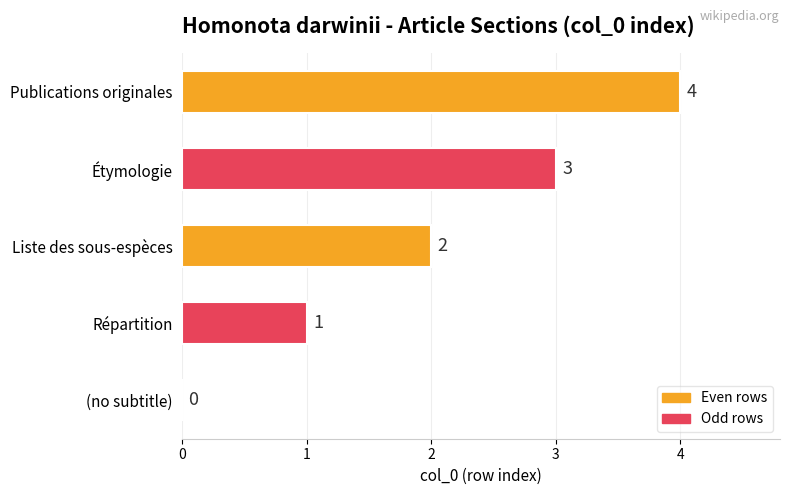

What value does the data have at Étymologie?

3